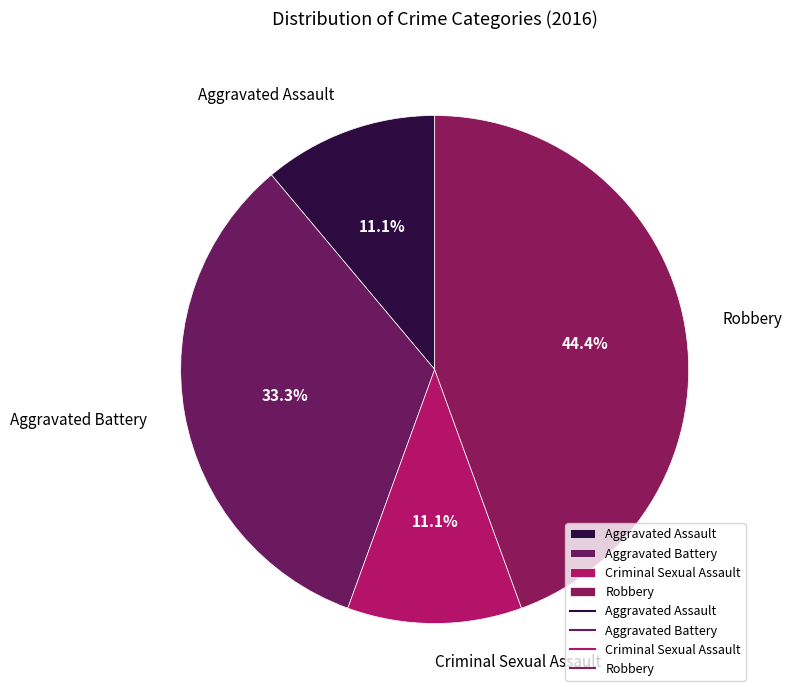

Combined, what portion of the pie is Robbery and Aggravated Battery?

77.8%